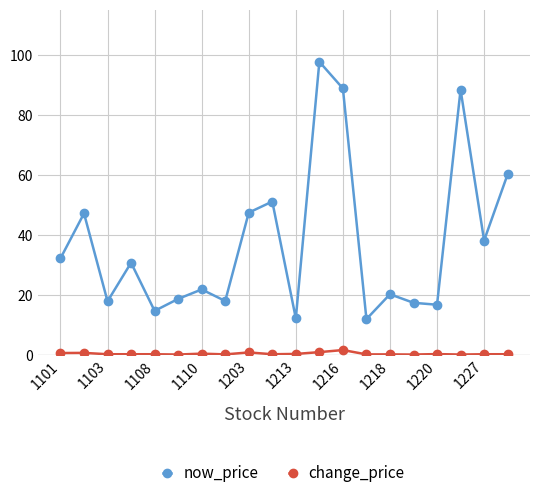

In now_price, how many points are lower than both neighbors (excluding endpoints)?

7